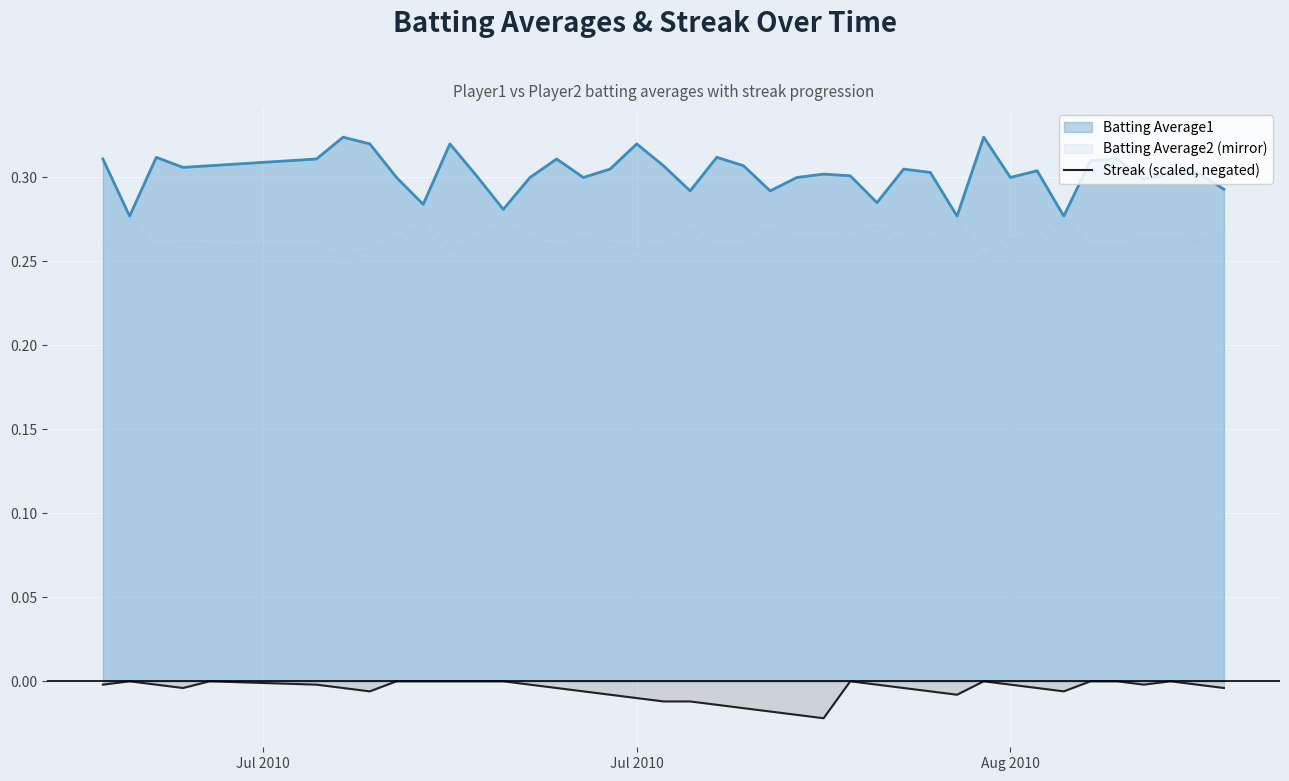

Which series has the largest total across all categories?

Batting Average1